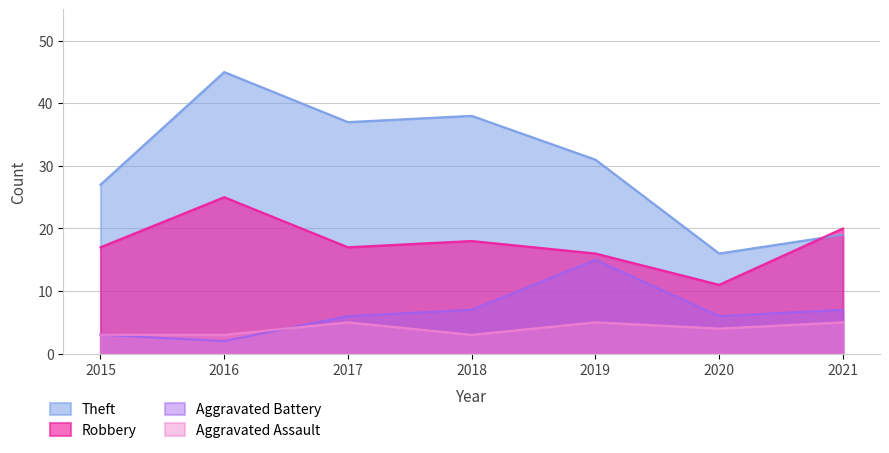

True or false: Aggravated Assault and Robbery intersect in this chart.

False